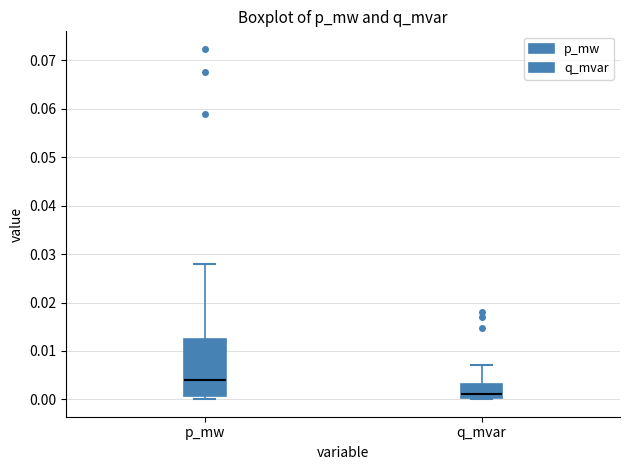

Reading left to right, transcribe this box plot: for each box, give where its median line is, the range the box spans, and where its two whiskers end, as read against the y-axis. The values are not printed on the chart, so give them approximately, as read against the axis.

p_mw: median 0.004, box 0.001 to 0.012, whiskers 0.000 to 0.028
q_mvar: median 0.001, box 0.000 to 0.003, whiskers 0.000 to 0.007